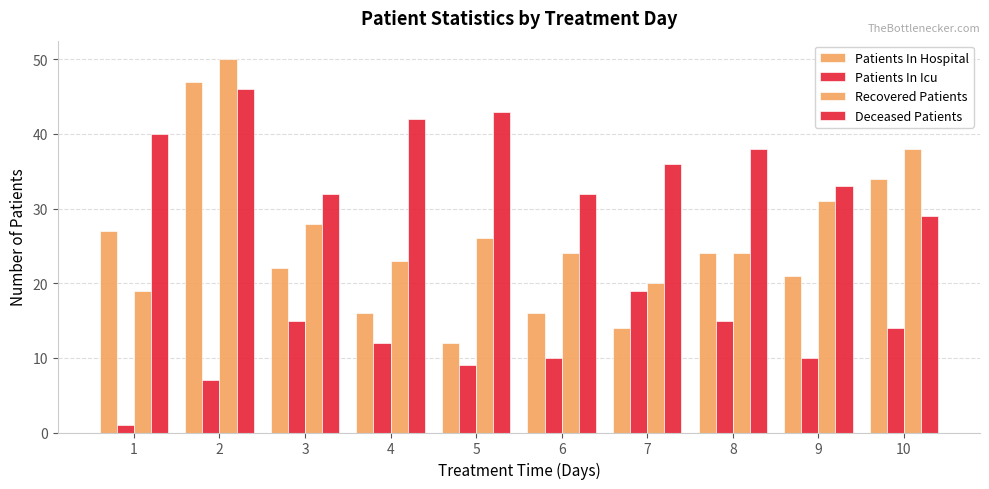

How many bars are there in total?

40